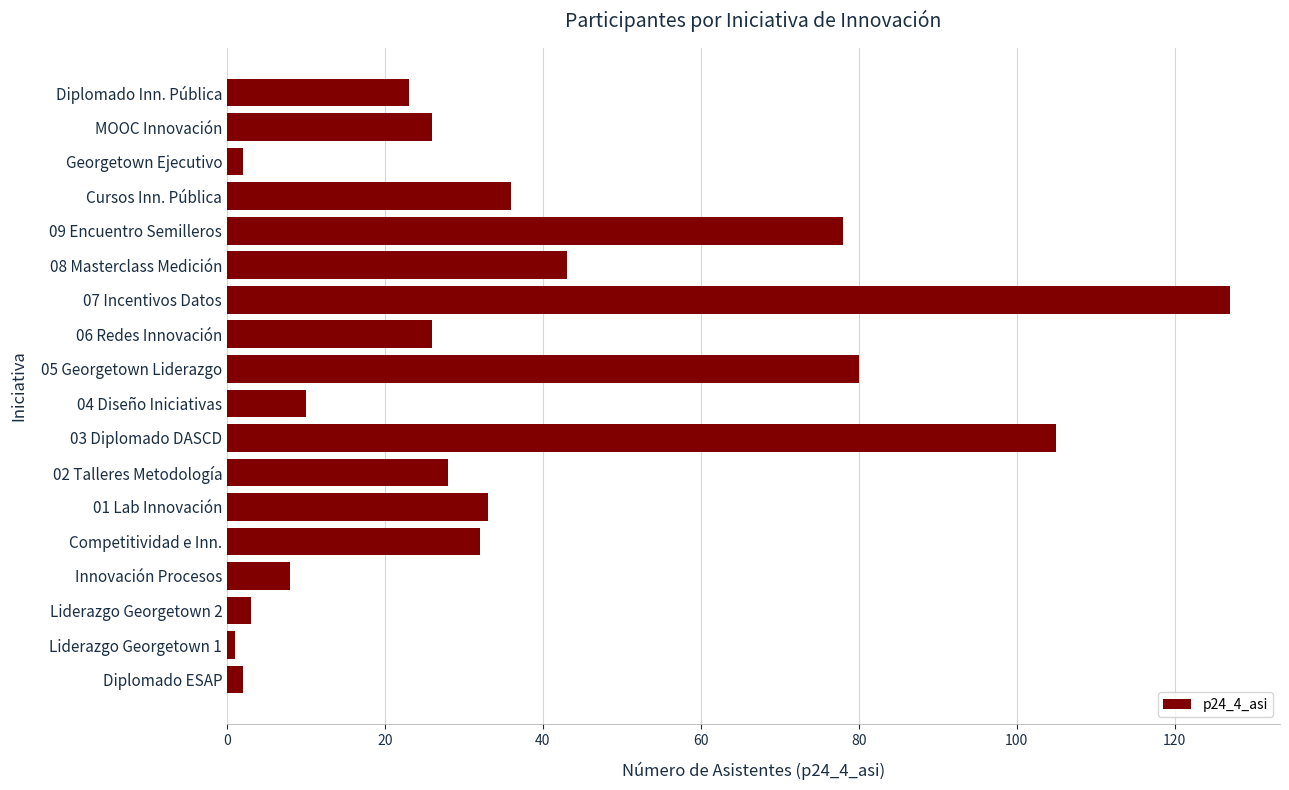

Are the bars horizontal?

Yes